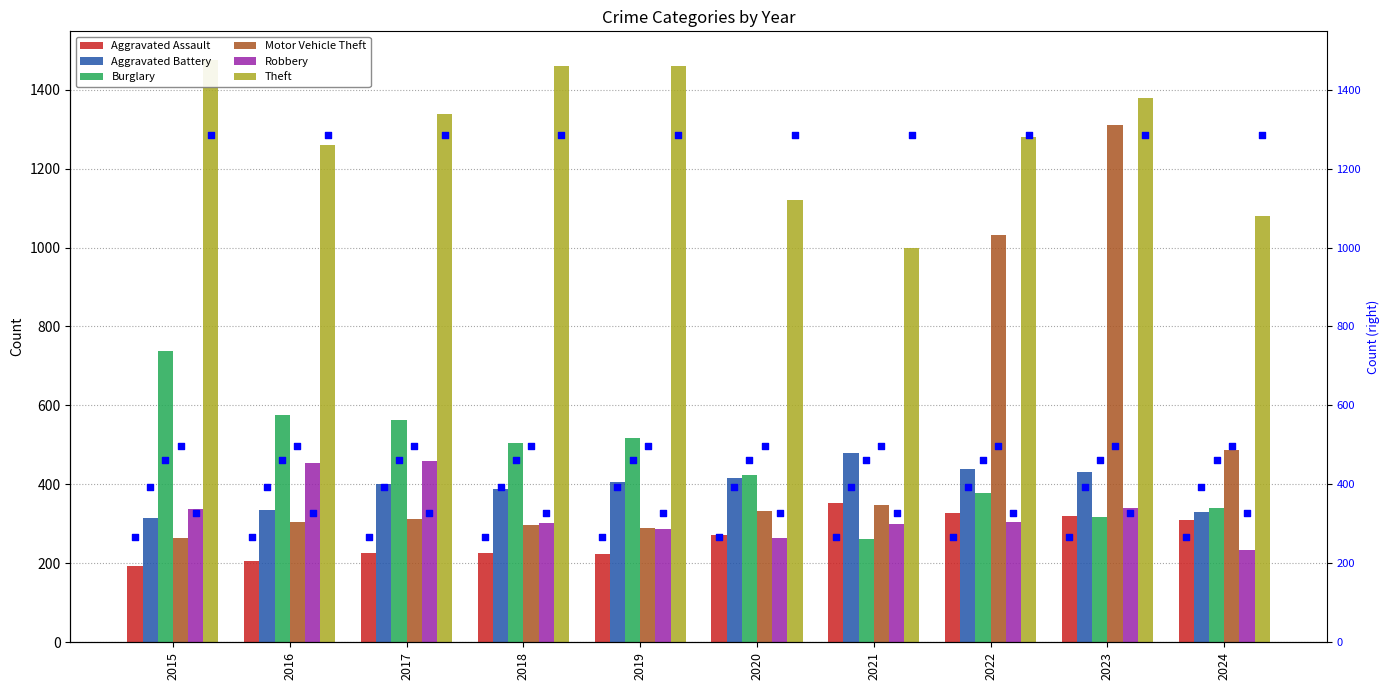

Which series has the widest spread of Y values?

Motor Vehicle Theft